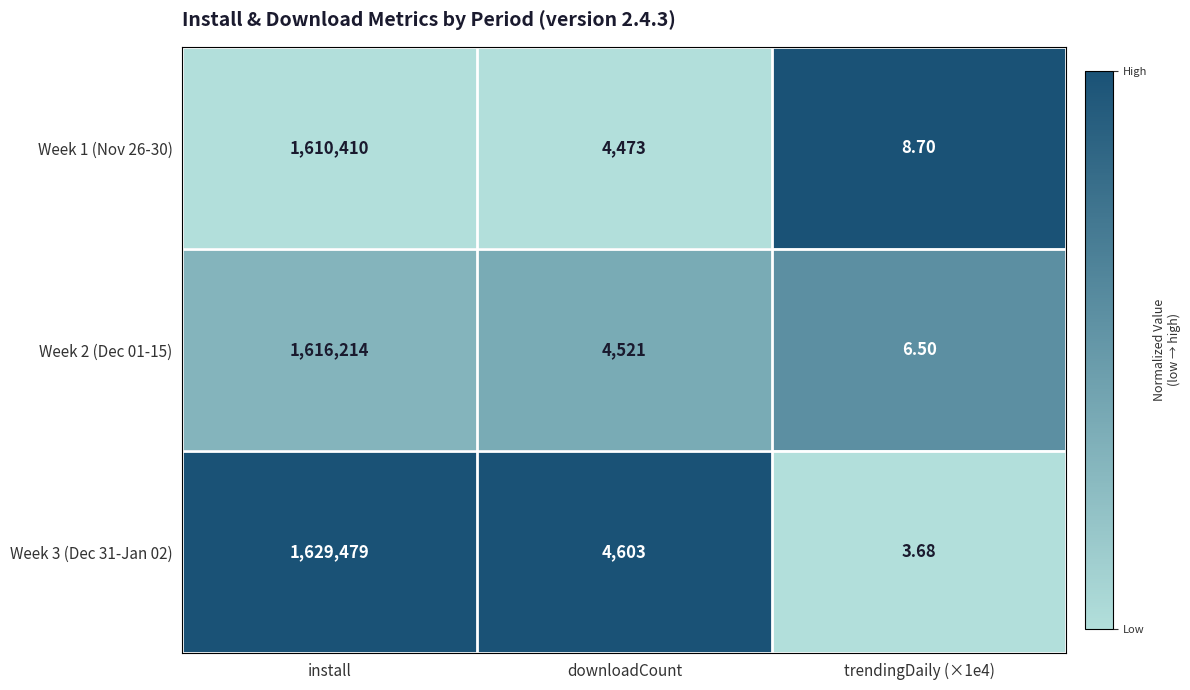

What is the difference between the highest and lowest values at install?

19069.0